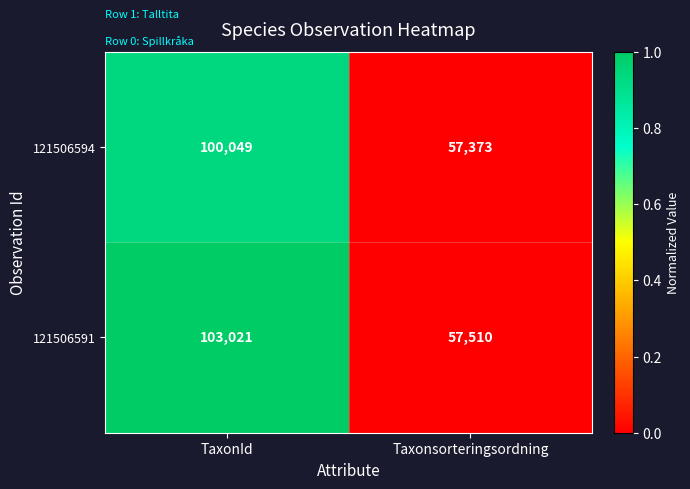

True or false: 121506594 has a value of 100049 at TaxonId.

True